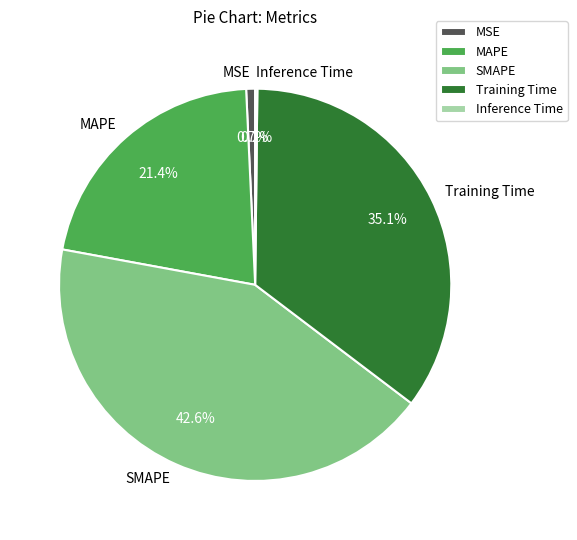

To the nearest percent, what is the combined percentage of MAPE and MSE?

22%